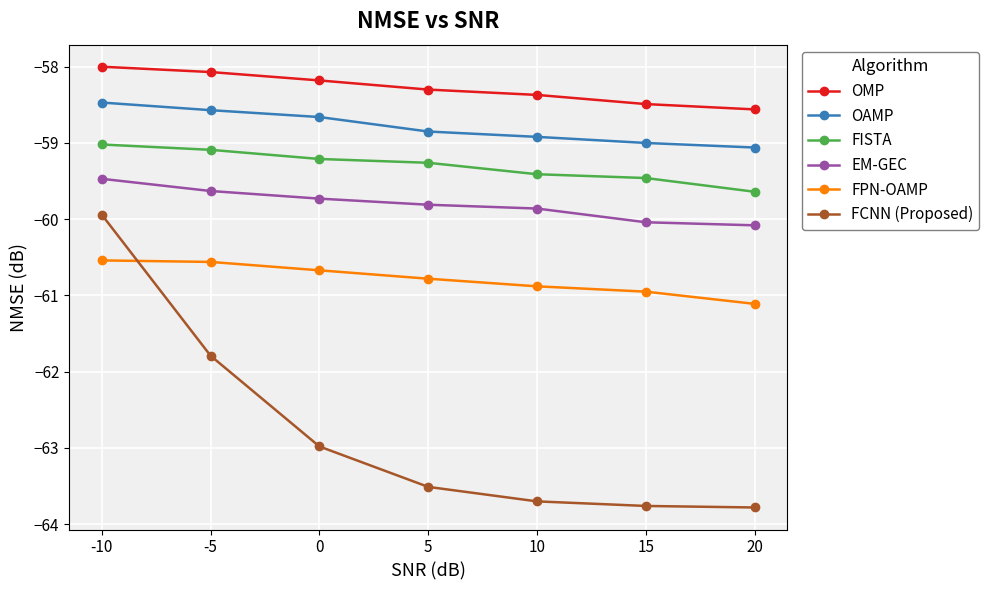

What is the spread (max minus min) of values at -10?

2.5